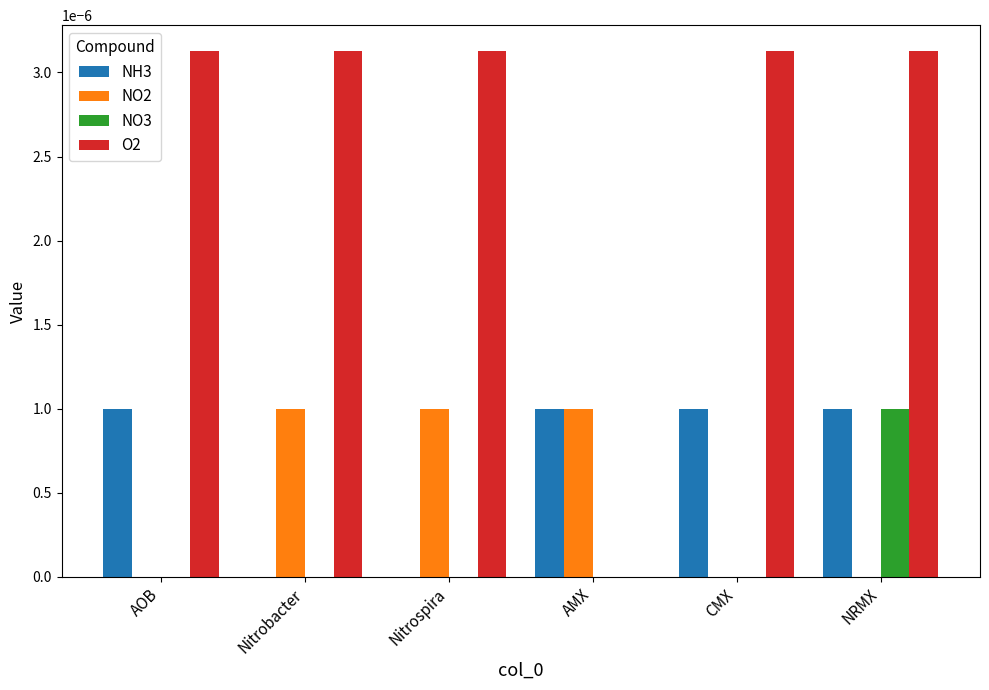

Is the value of NO3 at CMX greater than the value of NO2 at Nitrospira?

No